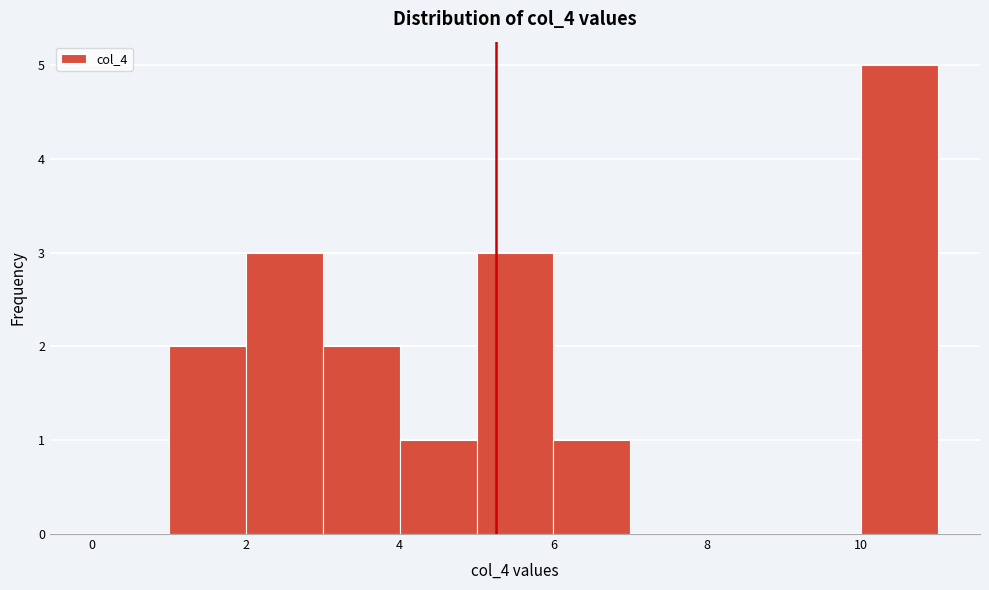

What is the height of the bar covering 2 to 3 on the x-axis? The values are not printed on the chart, so give them approximately, as read against the axis.

3